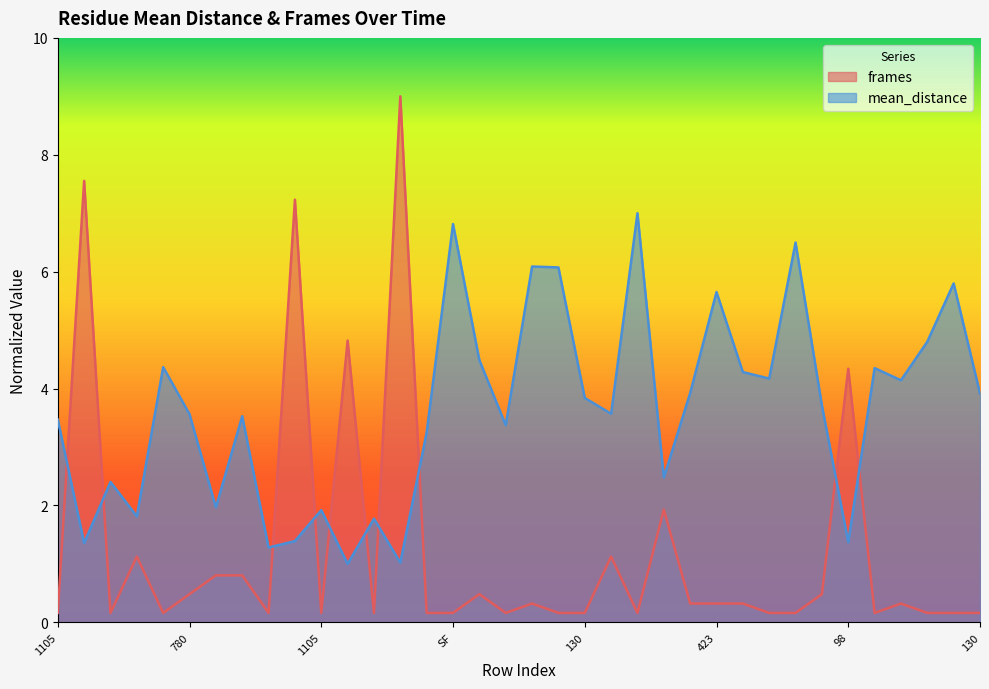

Read the mean_distance value at 1073.

1.4